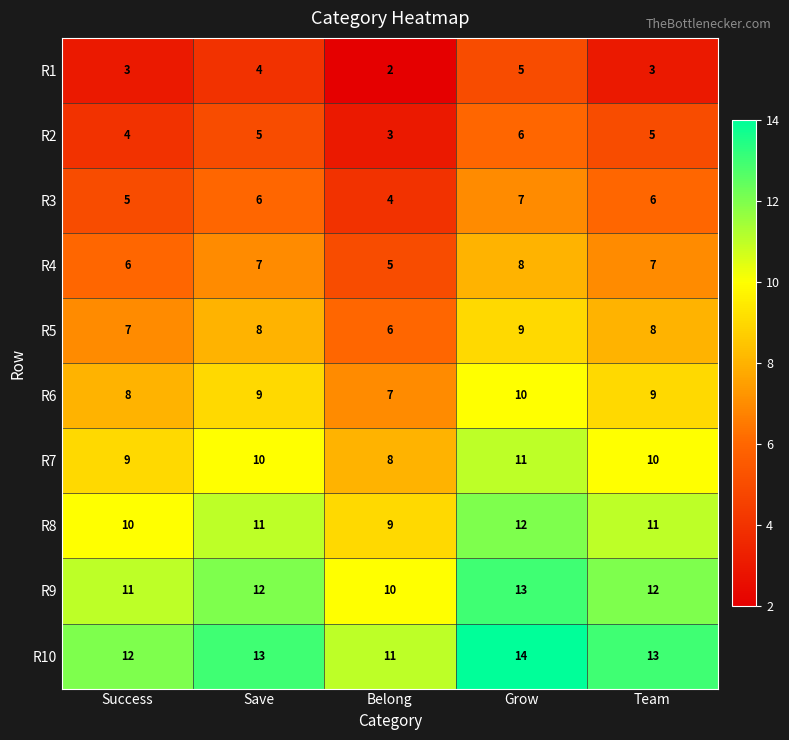

Is it true that R8 equals 12 at Grow?

True